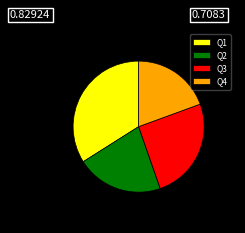

The Q4 slice represents 19% of the pie. True or false?

True